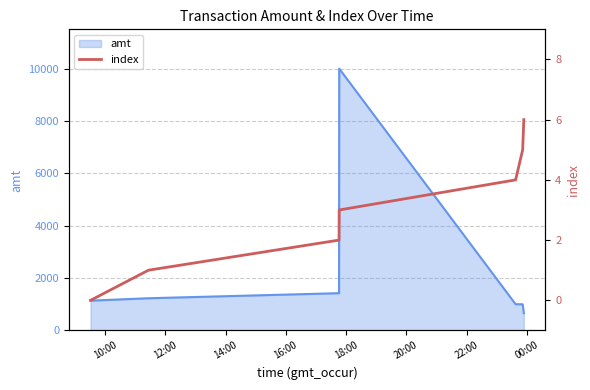

What is the lowest value of the amt series?

660